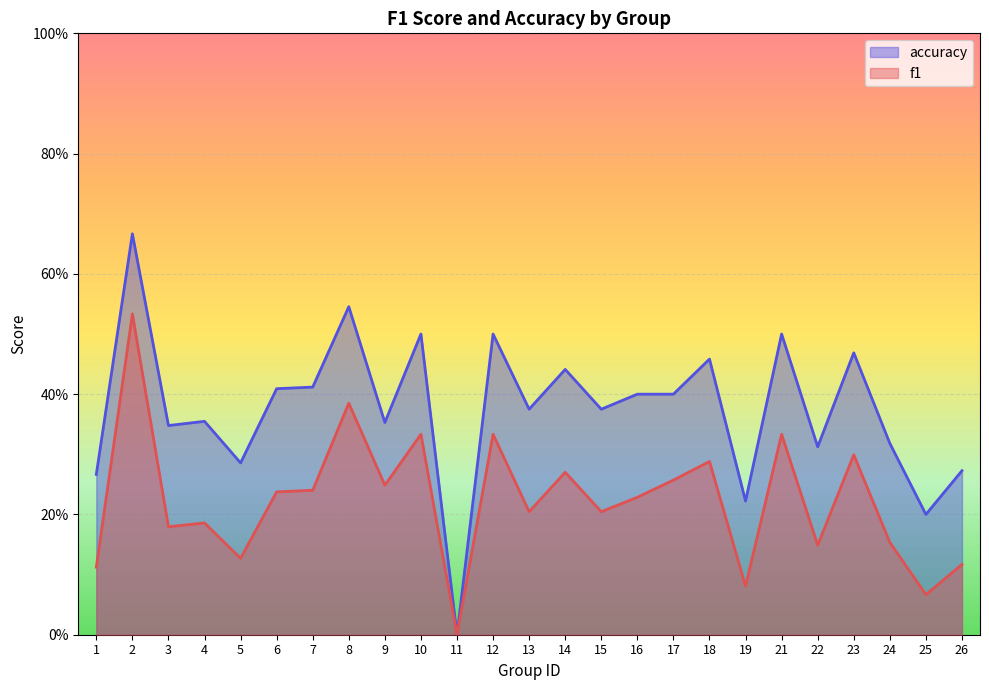

Rank the categories by f1 value from lowest to highest.

11, 25, 19, 1, 26, 5, 22, 24, 3, 4, 13, 15, 16, 6, 7, 9, 17, 14, 18, 23, 10, 12, 21, 8, 2